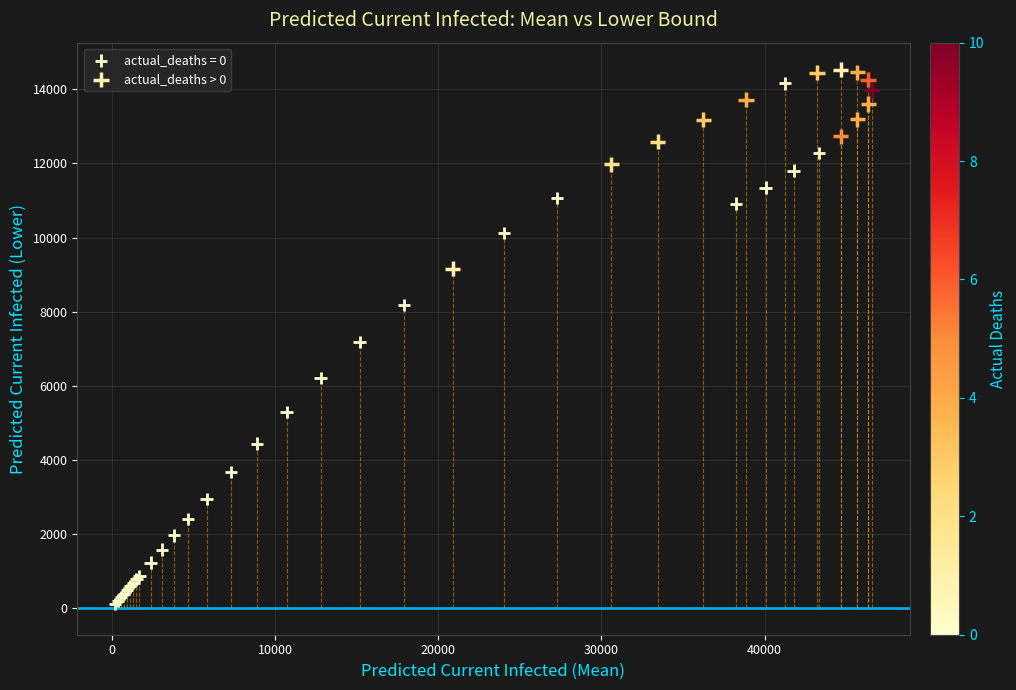

Which series has the widest spread of Y values?

actual_deaths = 0